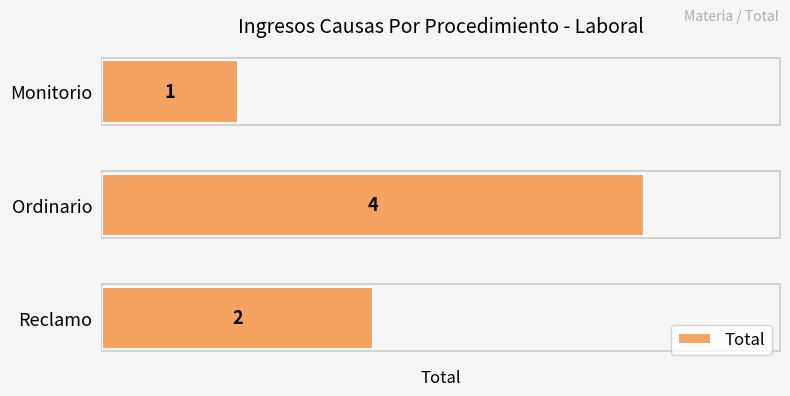

Reading top to bottom, extract all data points from this chart.

1	4	2